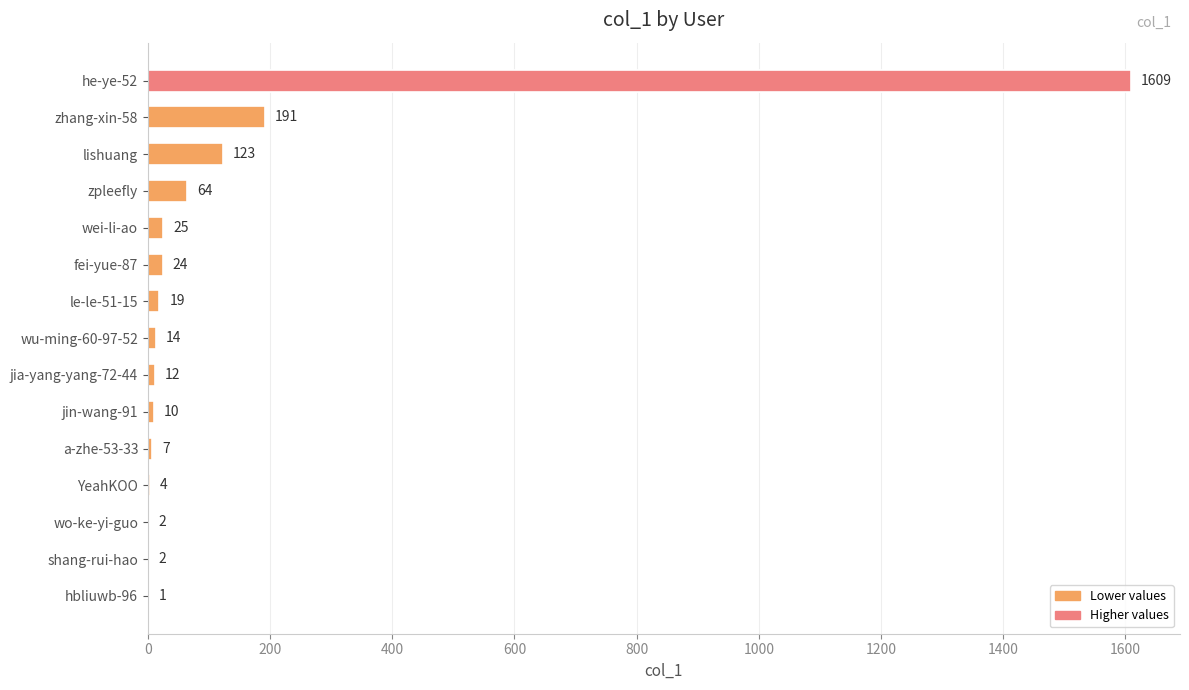

The value at zhang-xin-58 is 55. True or false?

False